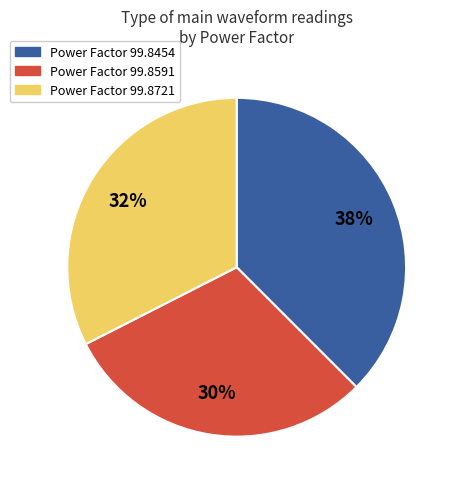

To the nearest percent, what is the average slice percentage?

33%